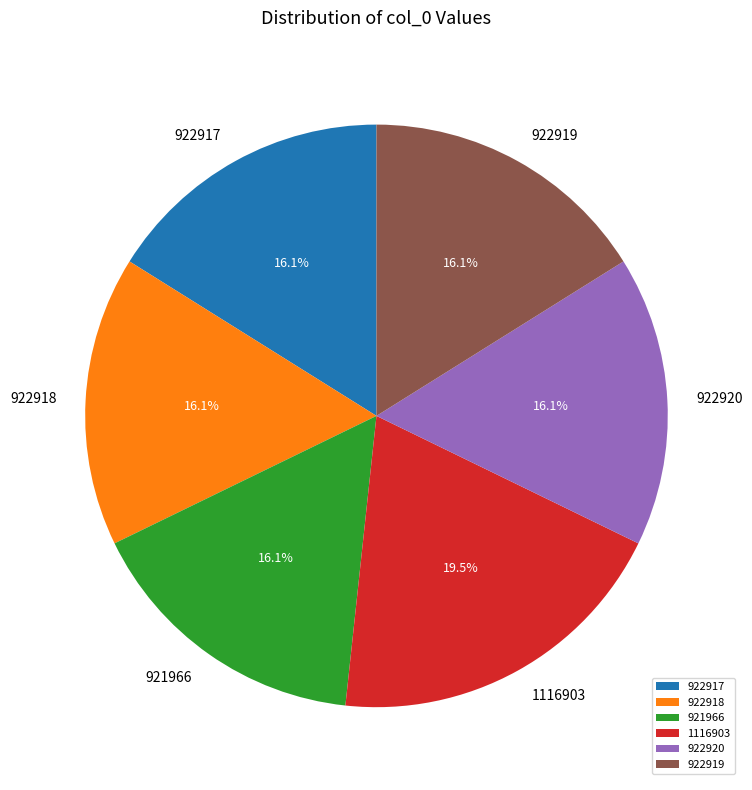

True or false: 921966 accounts for 10% of the total.

False